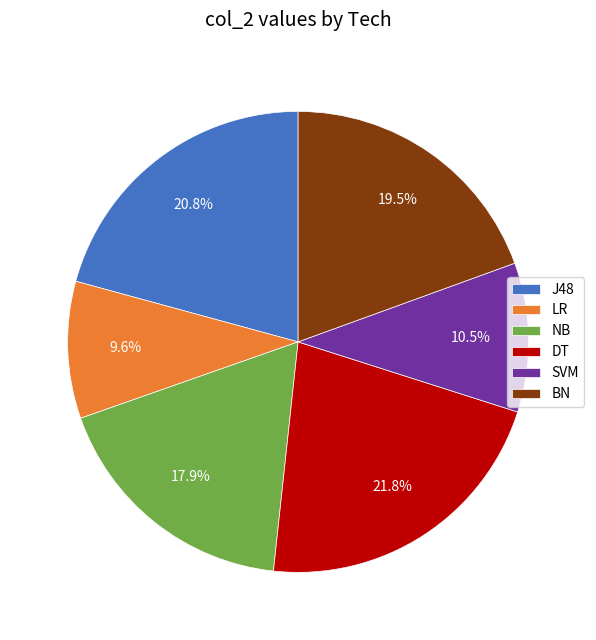

To the nearest percent, what is the difference between the largest and smallest slice percentages?

12%